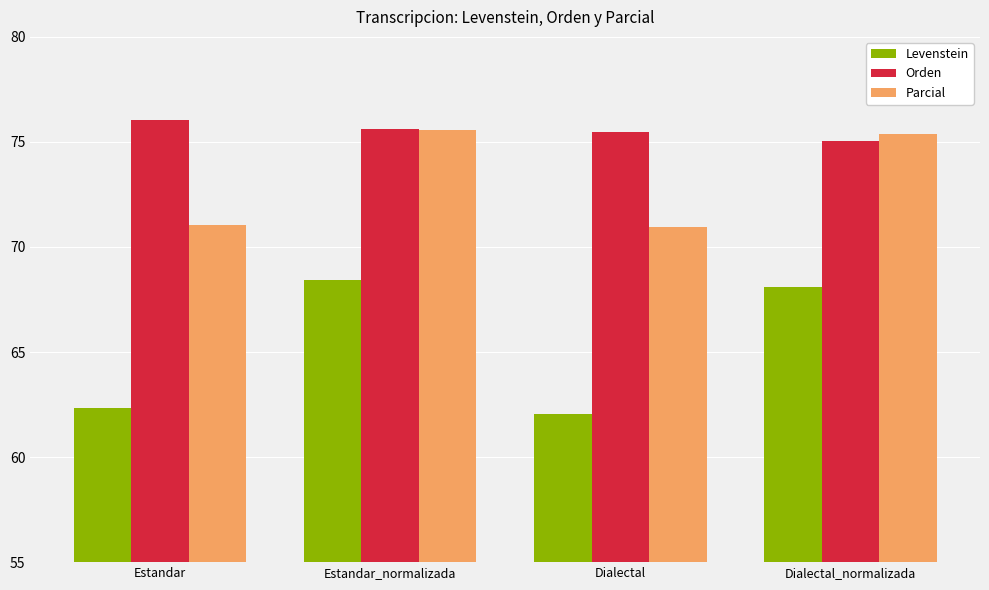

Reading right to left, extract all data points from this chart.

Levenstein: 68.1	62.0	68.4	62.3
Orden: 75.1	75.5	75.6	76.0
Parcial: 75.4	71.0	75.6	71.1